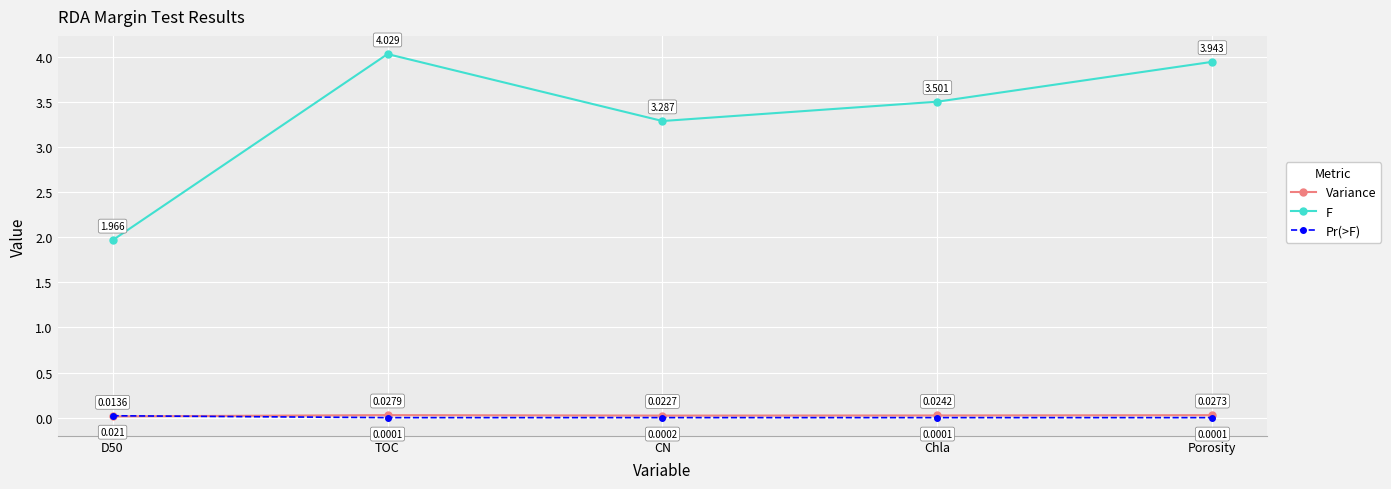

Which series changed the most between D50 and TOC?

F